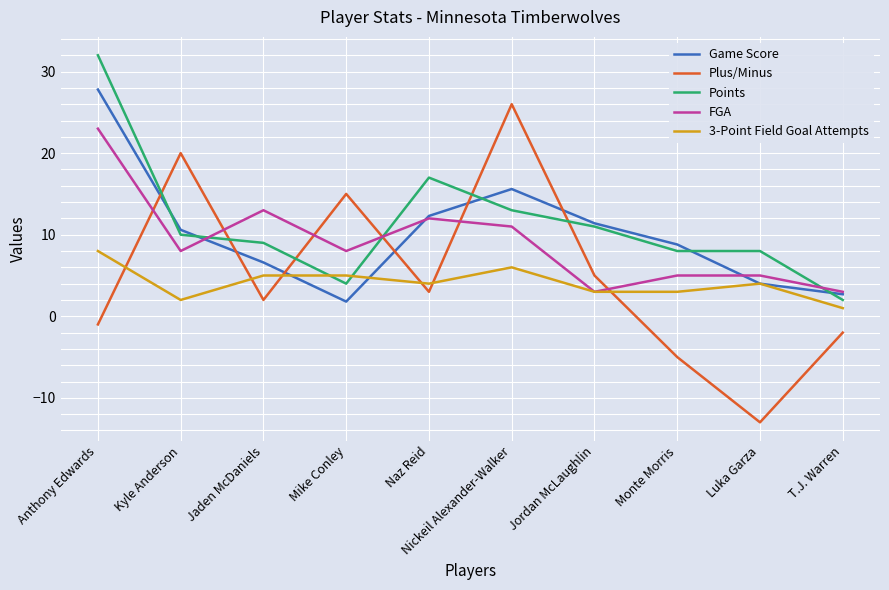

How many series are shown in this chart?

5